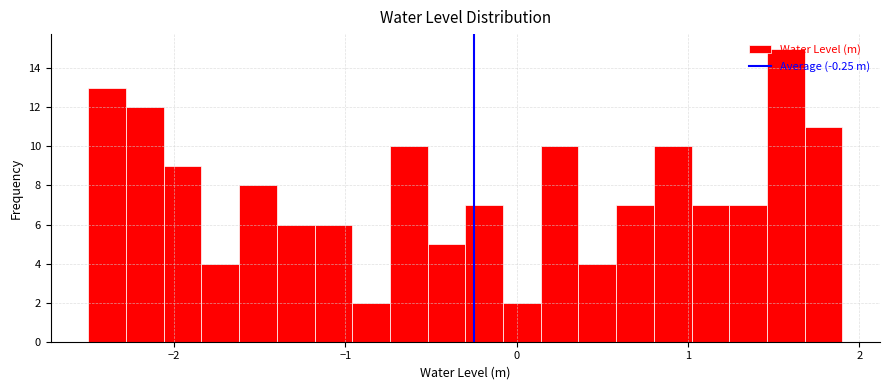

Read against the x-axis, roughly where is the centre of the tallest bar?

1.6